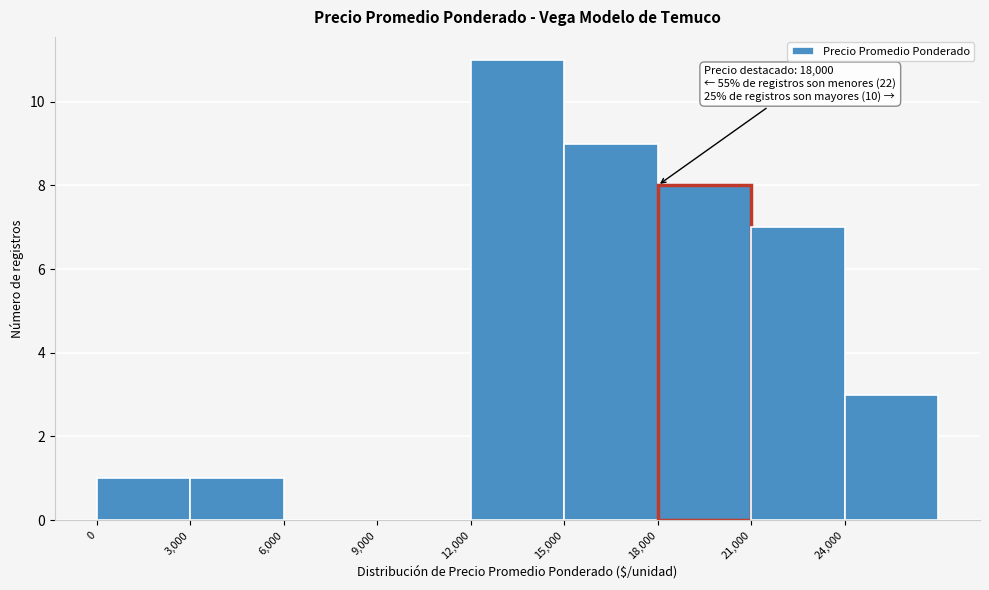

Which range on the x-axis has the tallest bar?

12000 to 15000